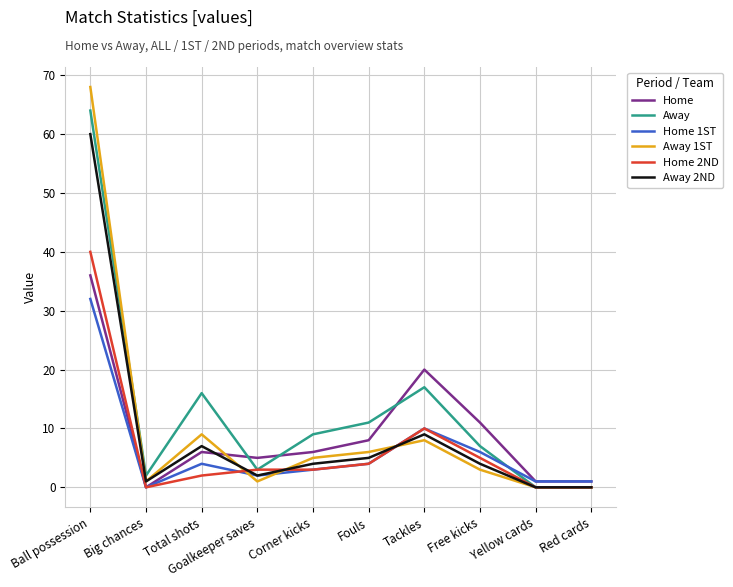

What are all the series names shown in the legend?

Home, Away, Home 1ST, Away 1ST, Home 2ND, Away 2ND